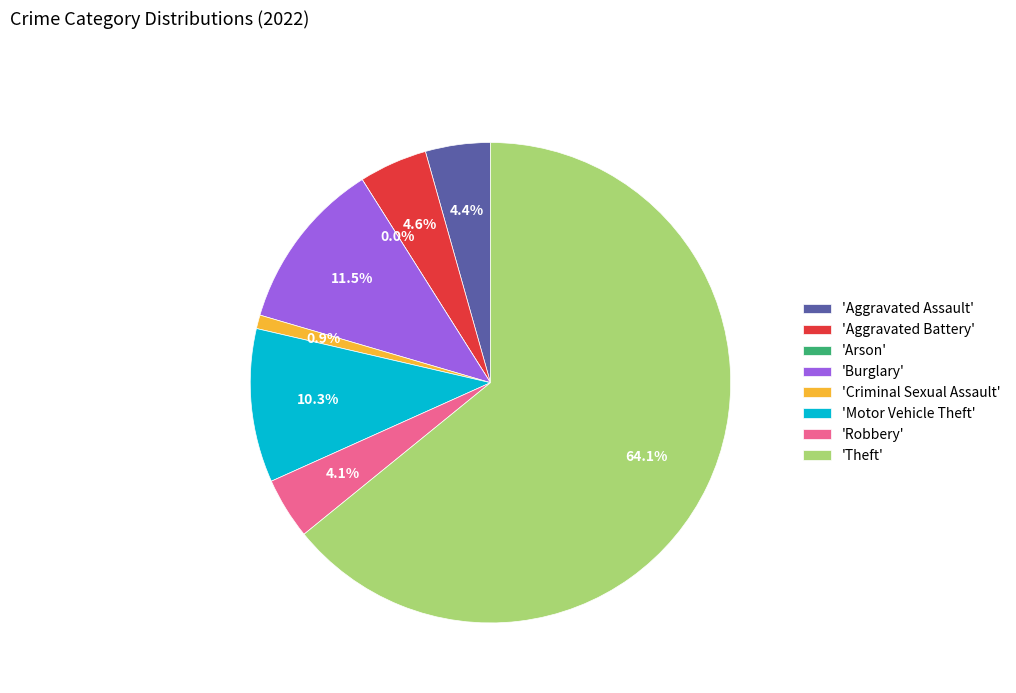

What percentage is NOT represented by Robbery?

95.9%